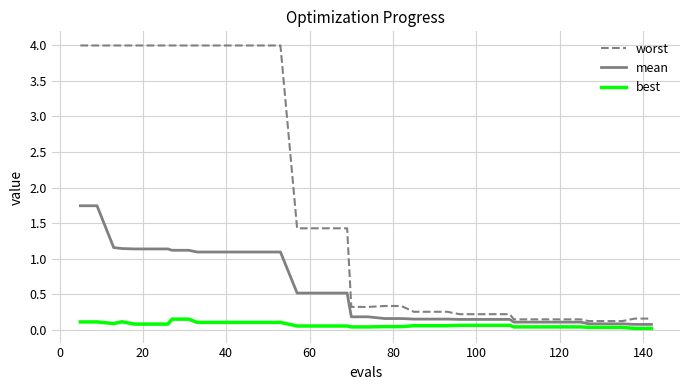

How many categories are shown in the chart?

40